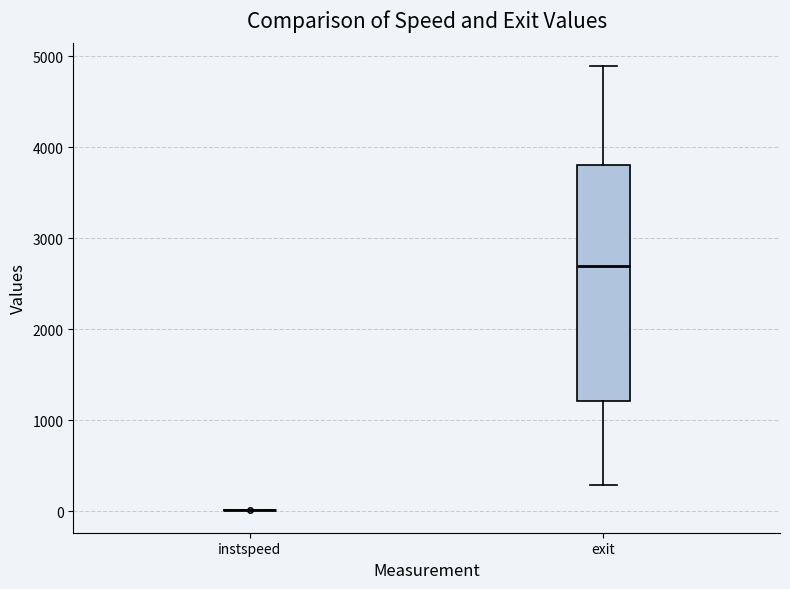

Which box is the tallest, from its lower edge to its upper edge?

exit